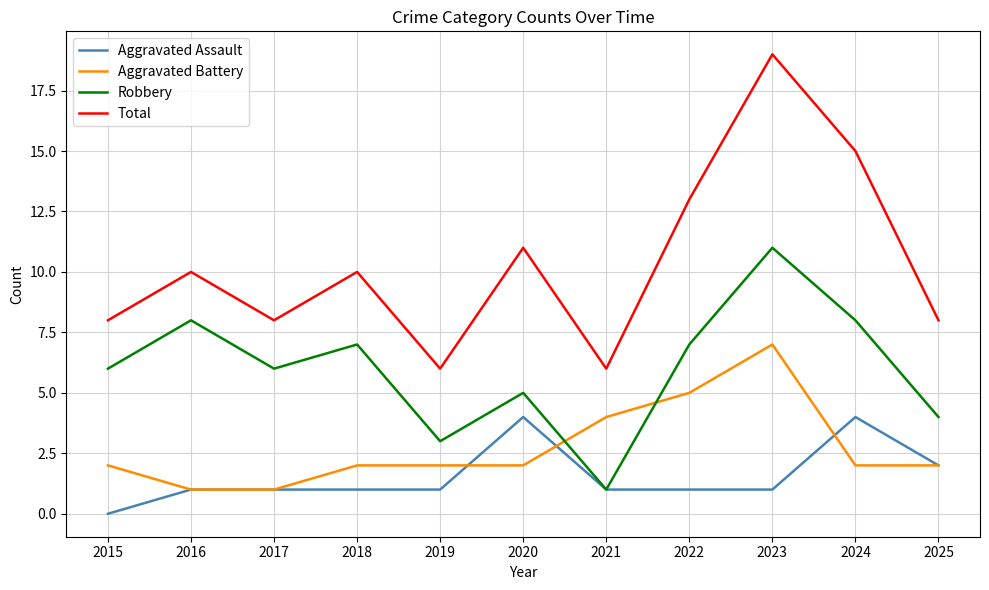

True or false: Aggravated Assault and Total intersect in this chart.

False